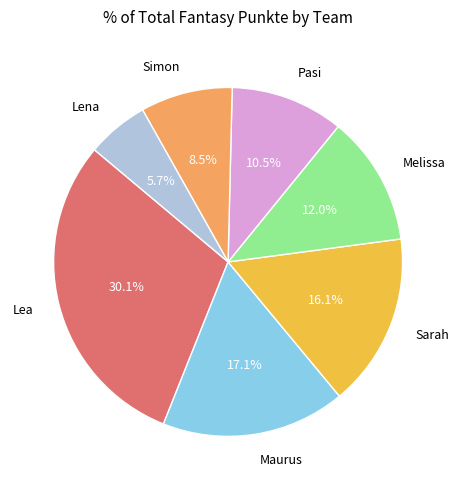

Approximately how many times larger is the value at Sarah compared to Lena?

2.8